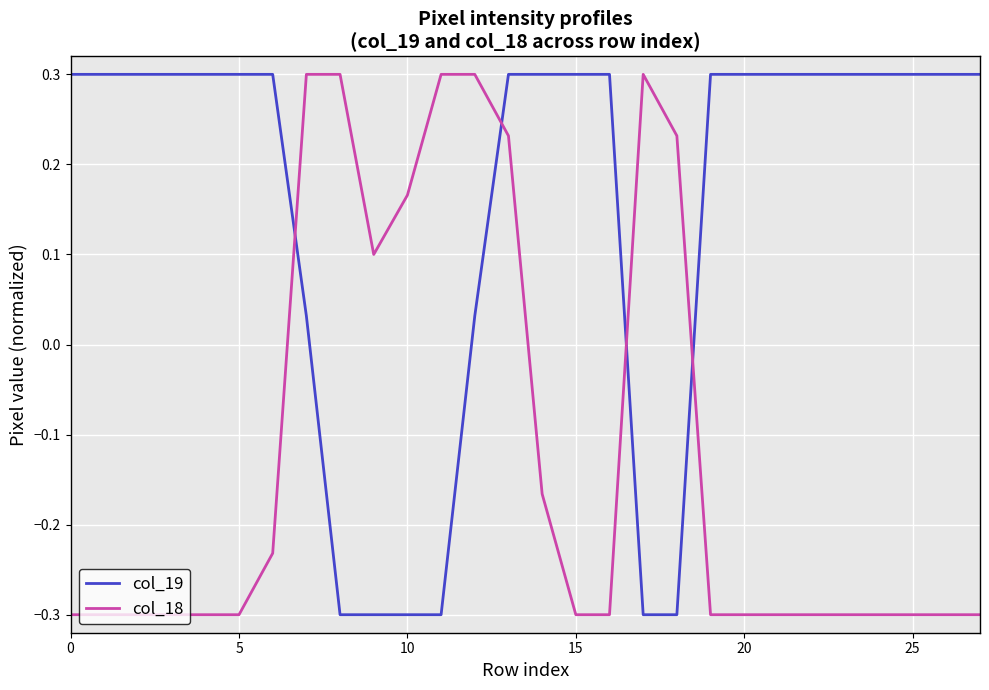

What is the greatest value displayed?

0.3